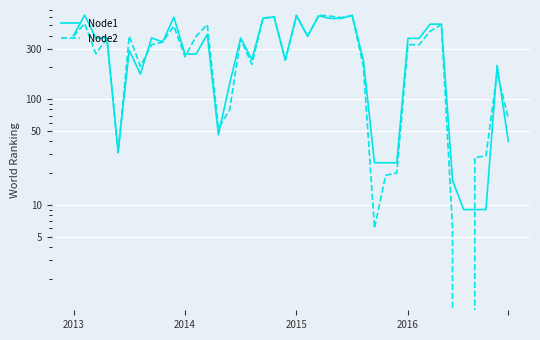

What are all the series names shown in the legend?

Node1, Node2